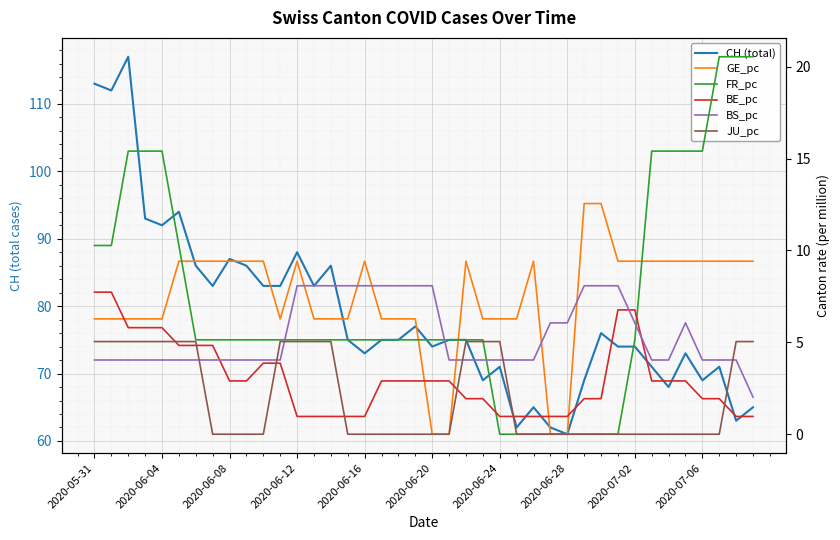

In GE_pc, how many points are lower than both neighbors (excluding endpoints)?

1